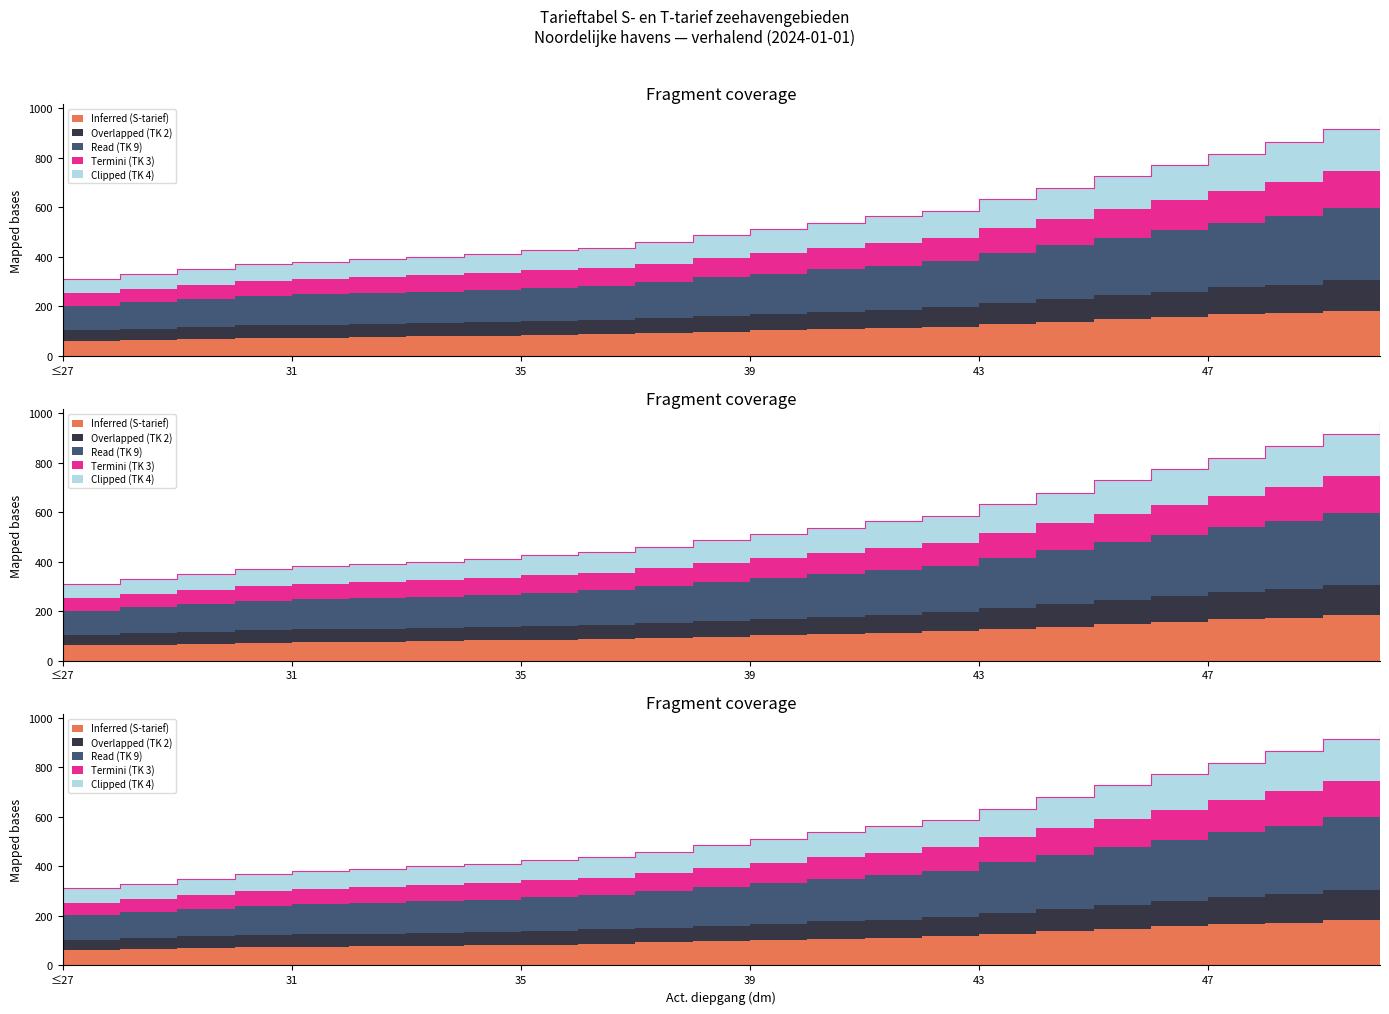

True or false: Read (TK 9) has more than 1 points higher than both neighbors.

False